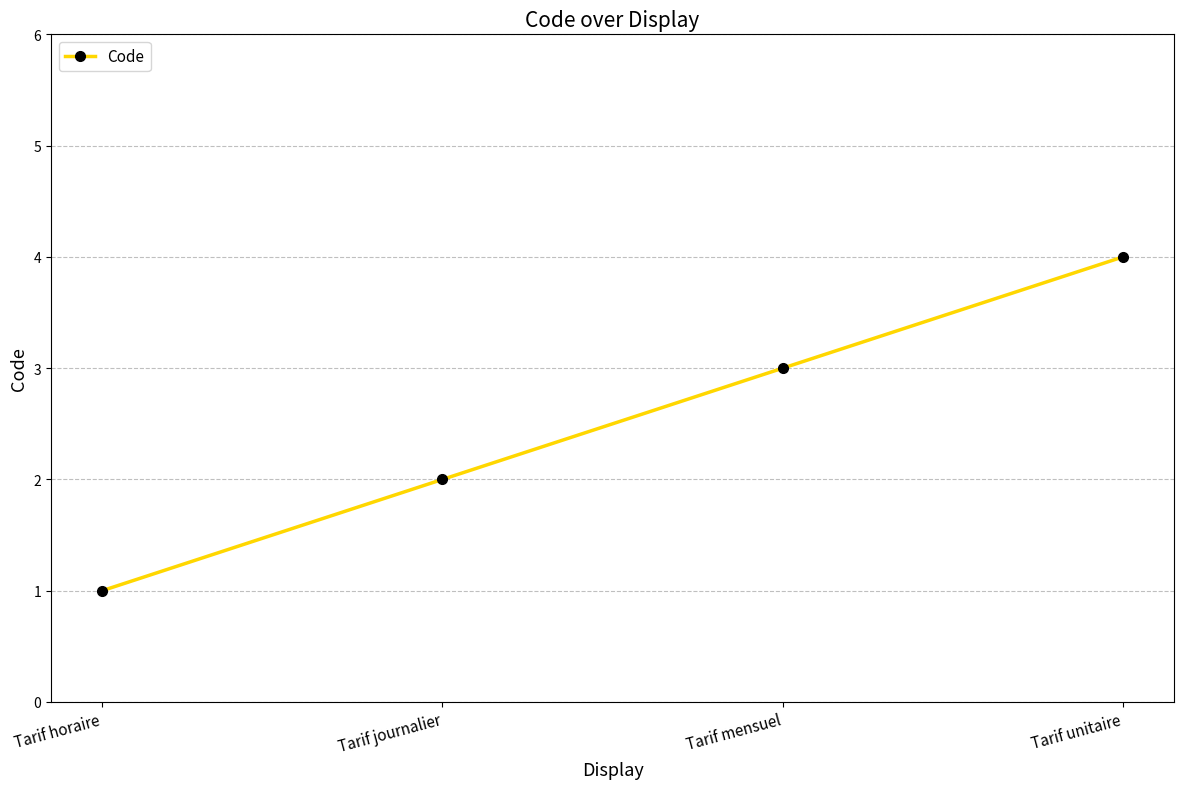

How many data points are less than 3?

2